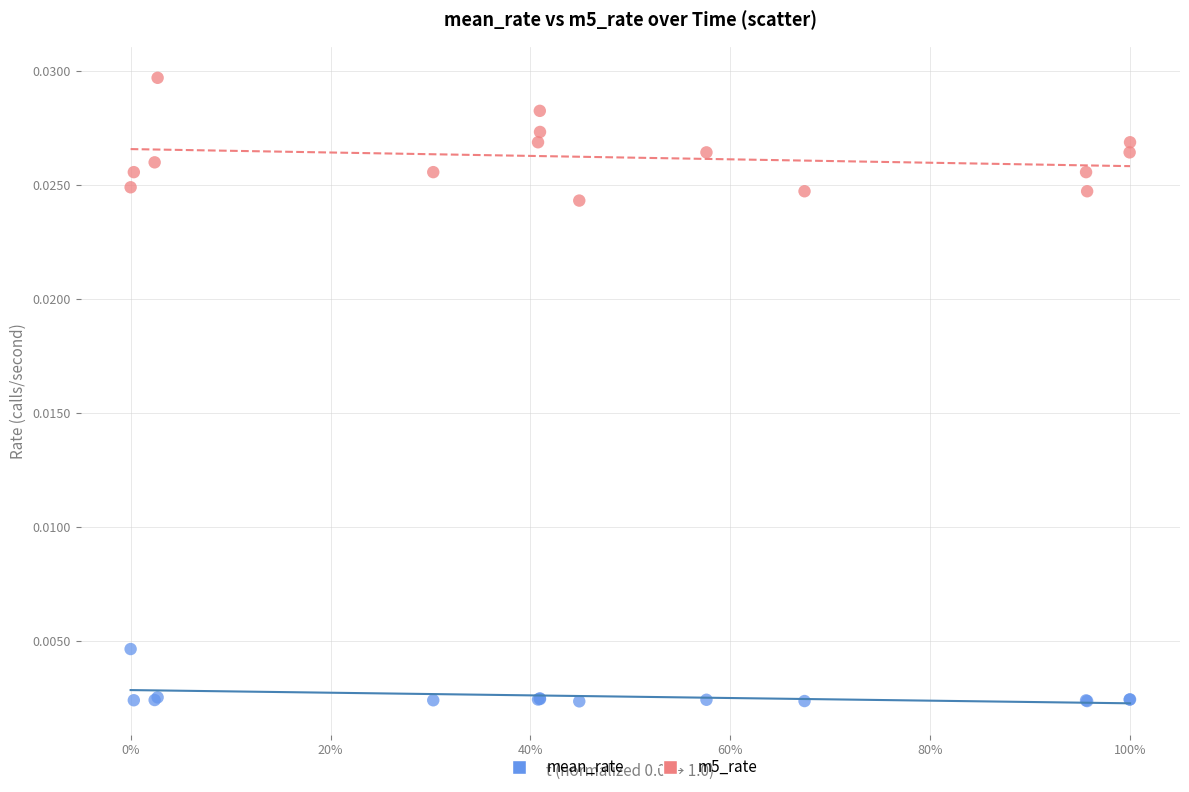

Which series contains the highest Y value?

m5_rate